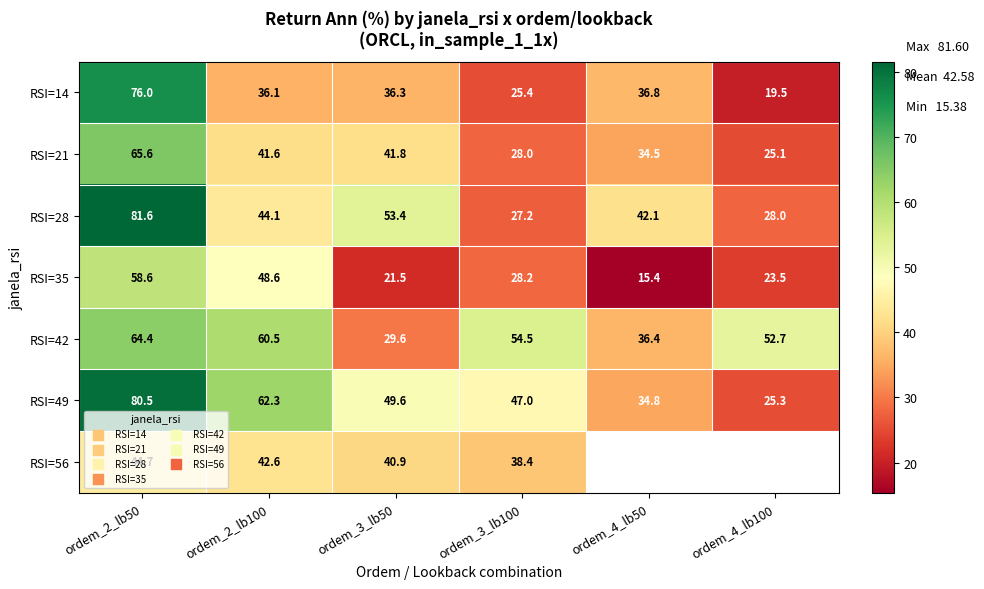

Read the RSI=21 value at ordem_3_lb50.

41.8